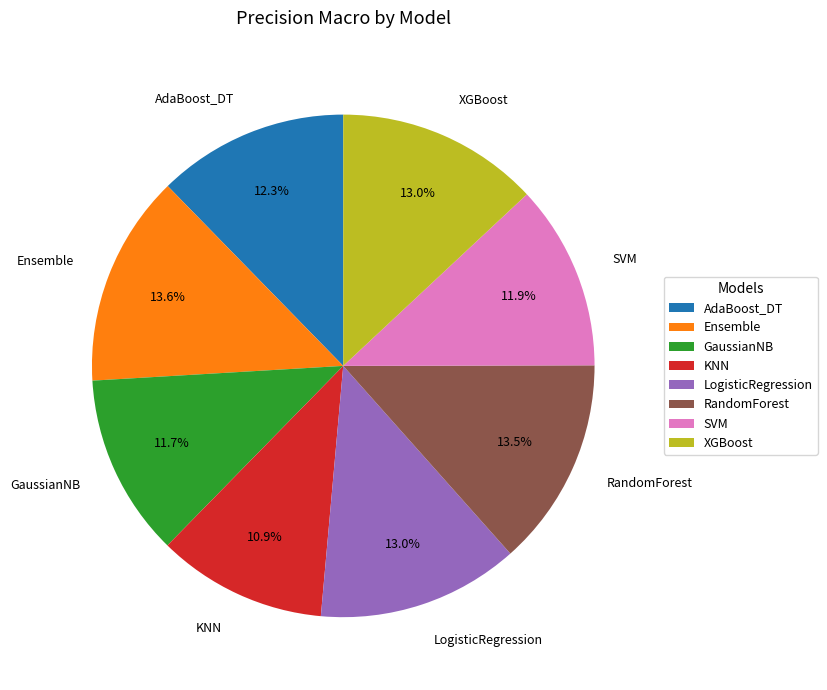

To the nearest percent, what is the difference between the largest and smallest slice percentages?

3%